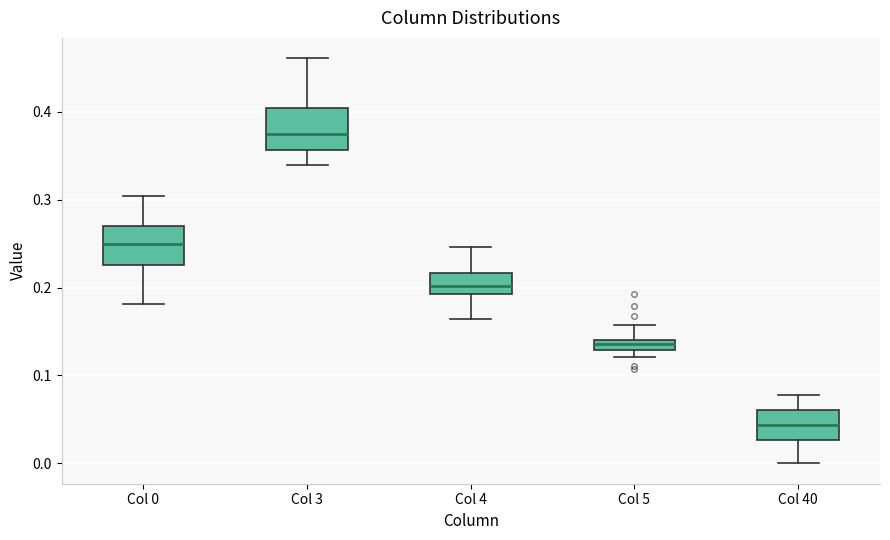

Where does the lower whisker of the box for Col 40 end on the y-axis? The values are not printed on the chart, so give them approximately, as read against the axis.

0.00